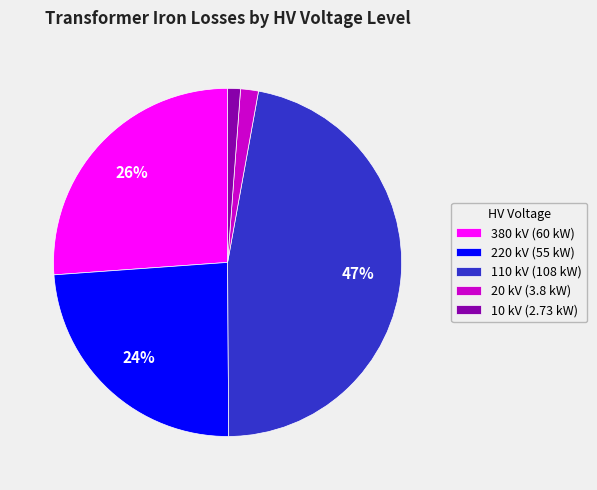

Approximately how many times larger is the value at 380 kV (60 kW) compared to 110 kV (108 kW)?

0.6